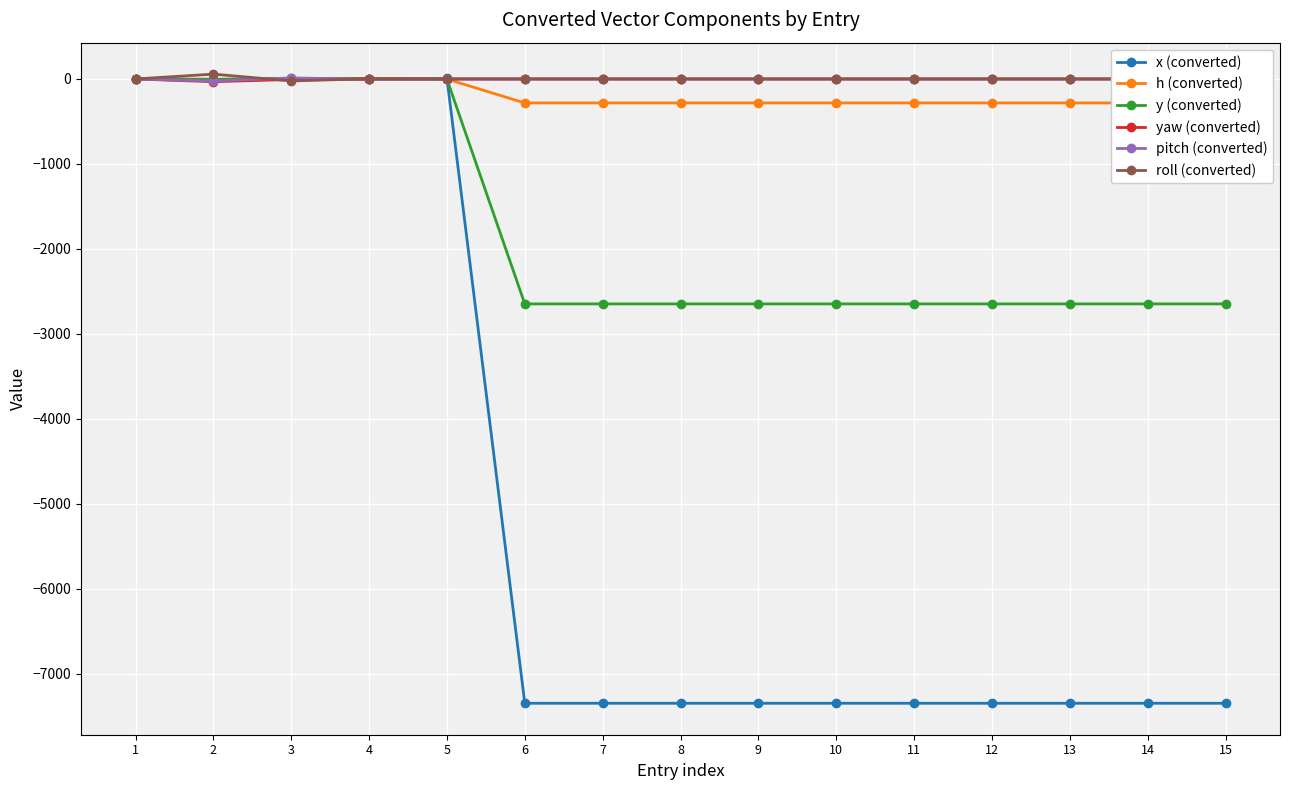

How many negative values does the yaw (converted) series have?

3